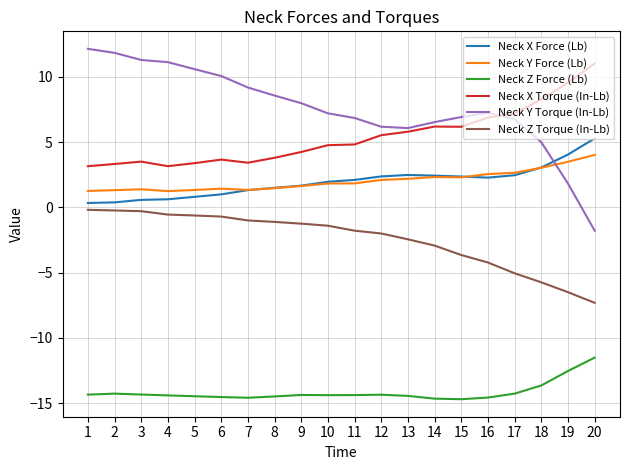

What is the highest value of the Neck Y Force (Lb) series?

4.0